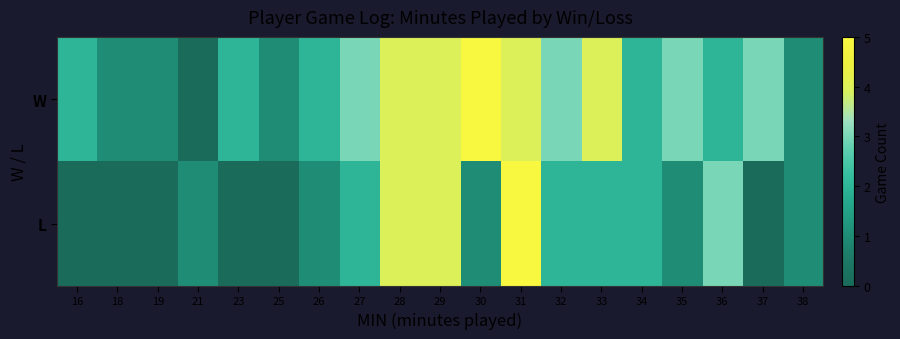

At which category is the sum across all series the highest?

31